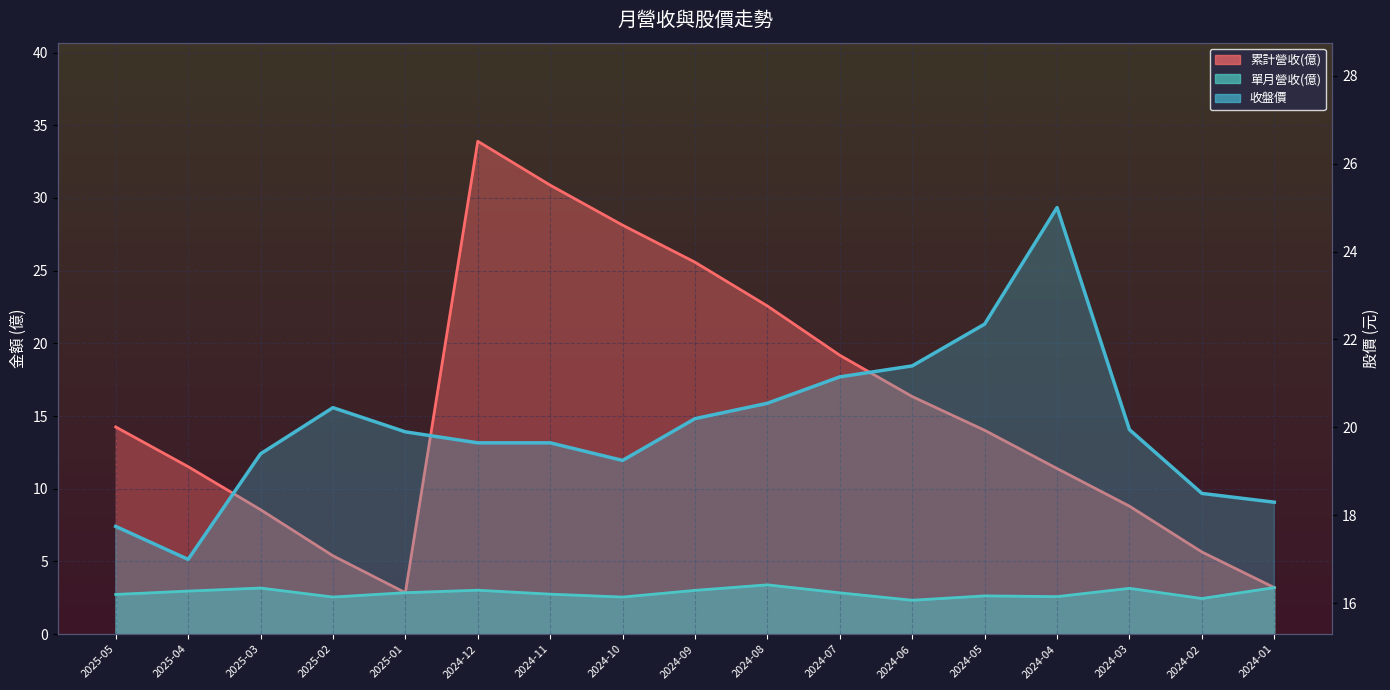

What is the smallest value displayed?

2.3